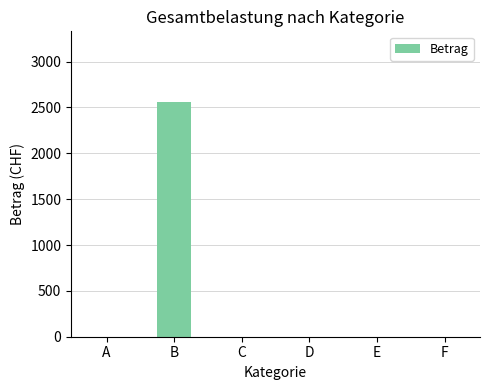

Which has a higher value, E or B?

B